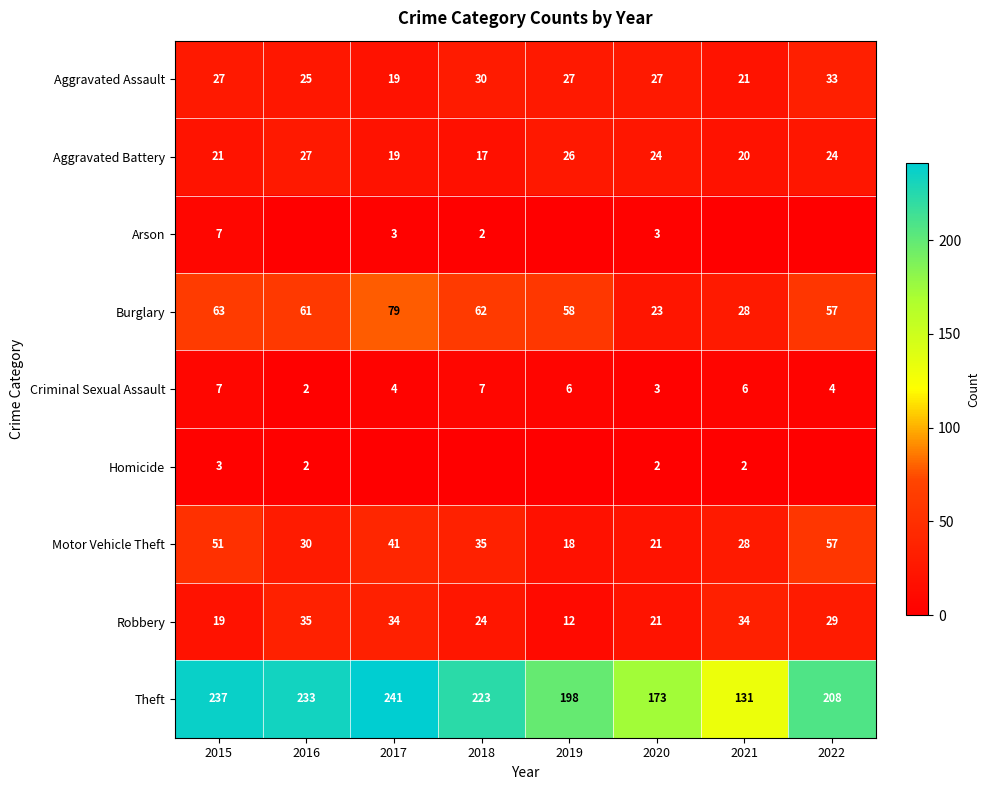

True or false: Aggravated Assault has a value of 27 at 2020.

True